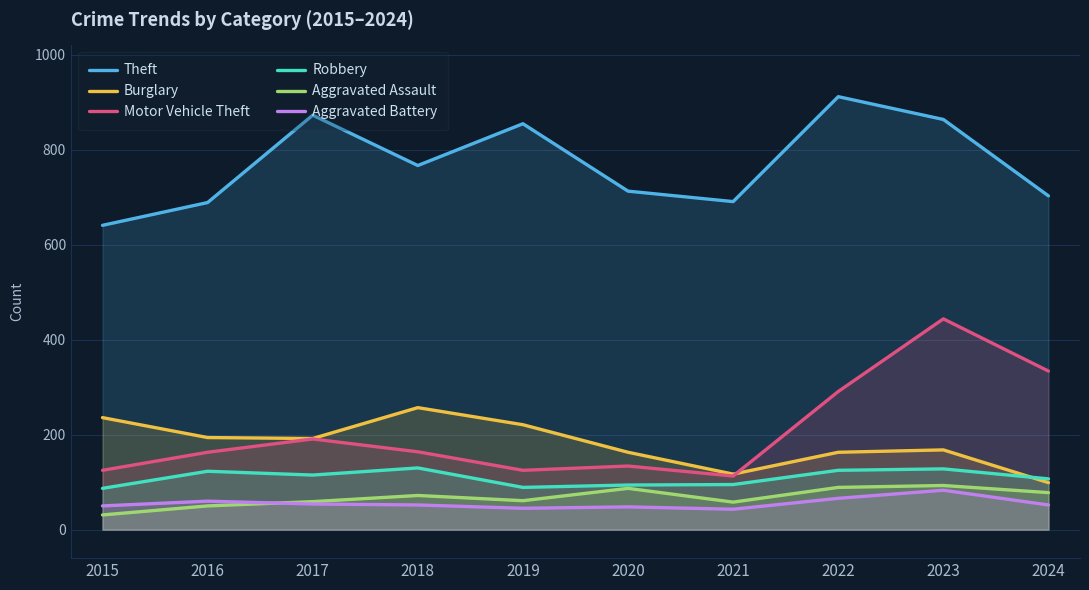

True or false: Aggravated Battery has a value of 52 at 2023.

False